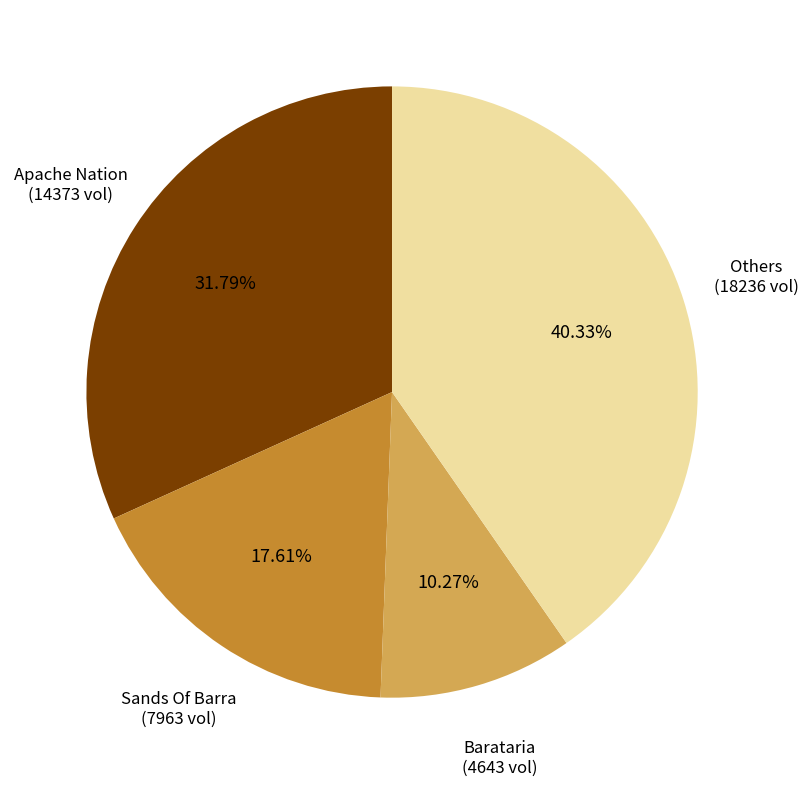

To the nearest percent, what is the difference between the largest and smallest slice percentages?

30%